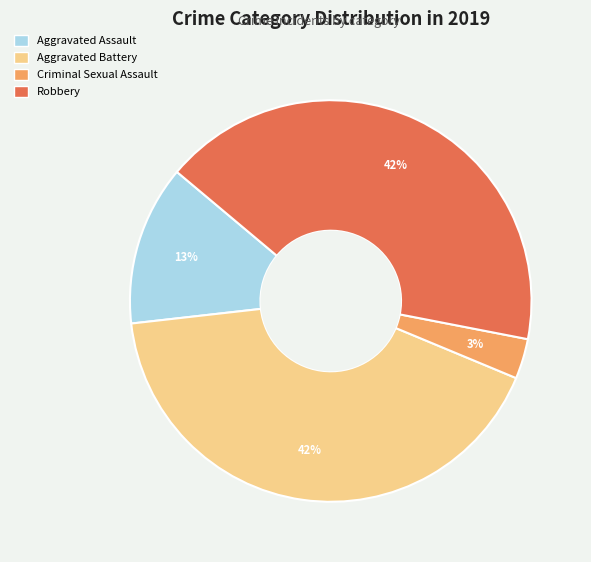

How many segments does this pie chart have?

4